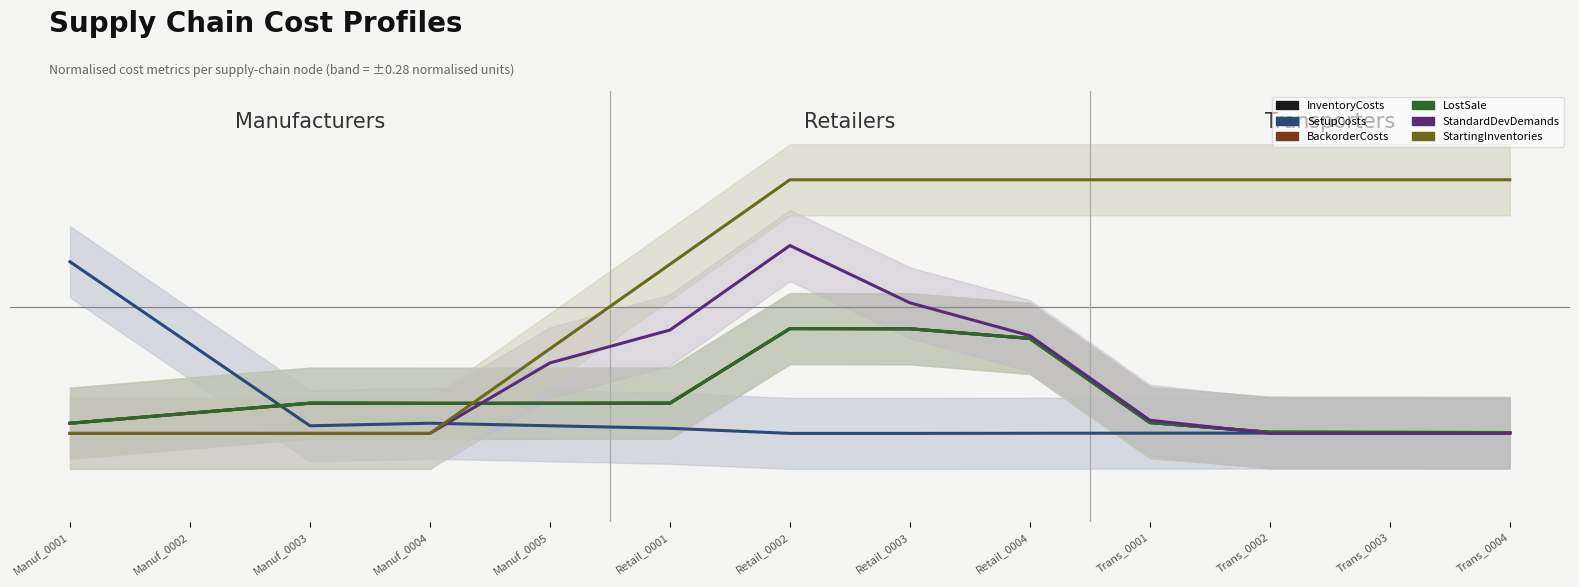

What is the minimum value for StandardDevDemands?

-1.0